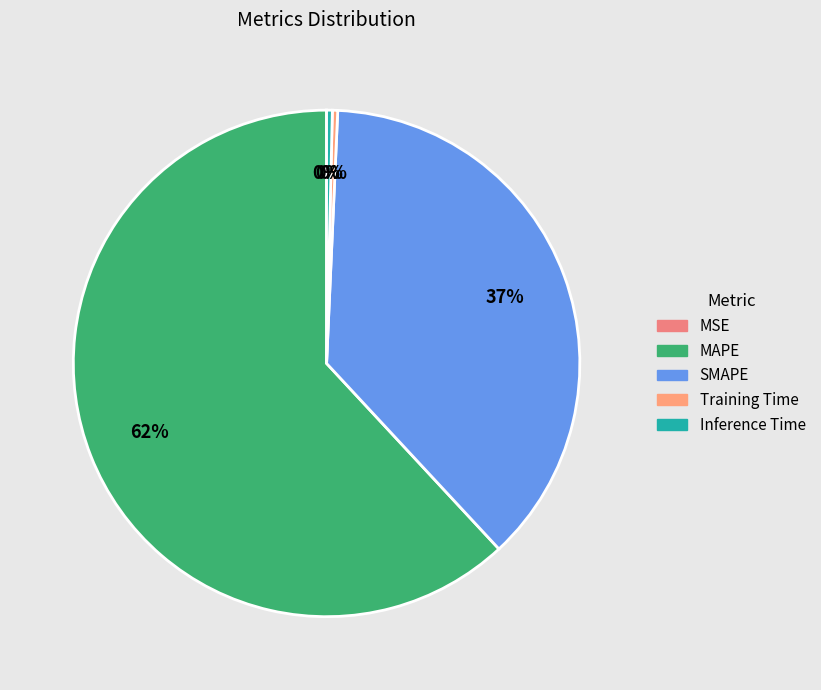

How much of the chart is everything except MAPE?

38.1%